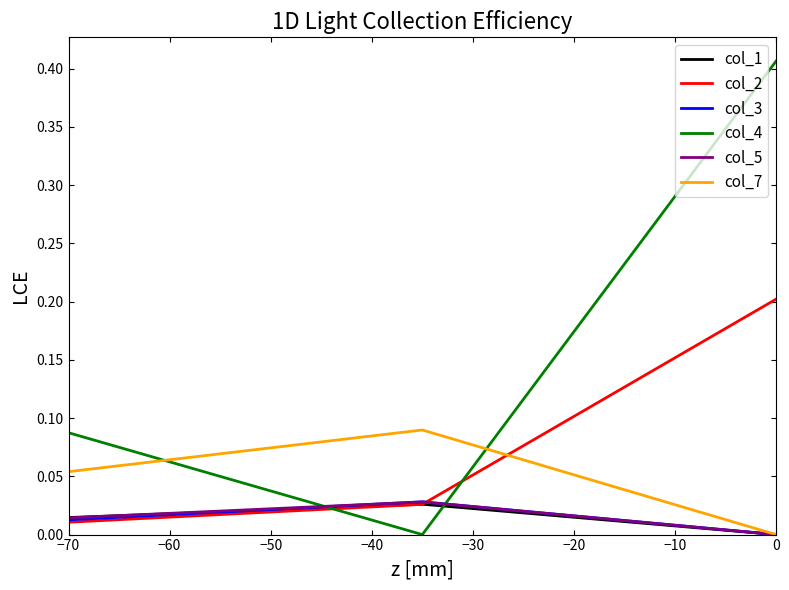

Which series has the largest total across all categories?

col_4